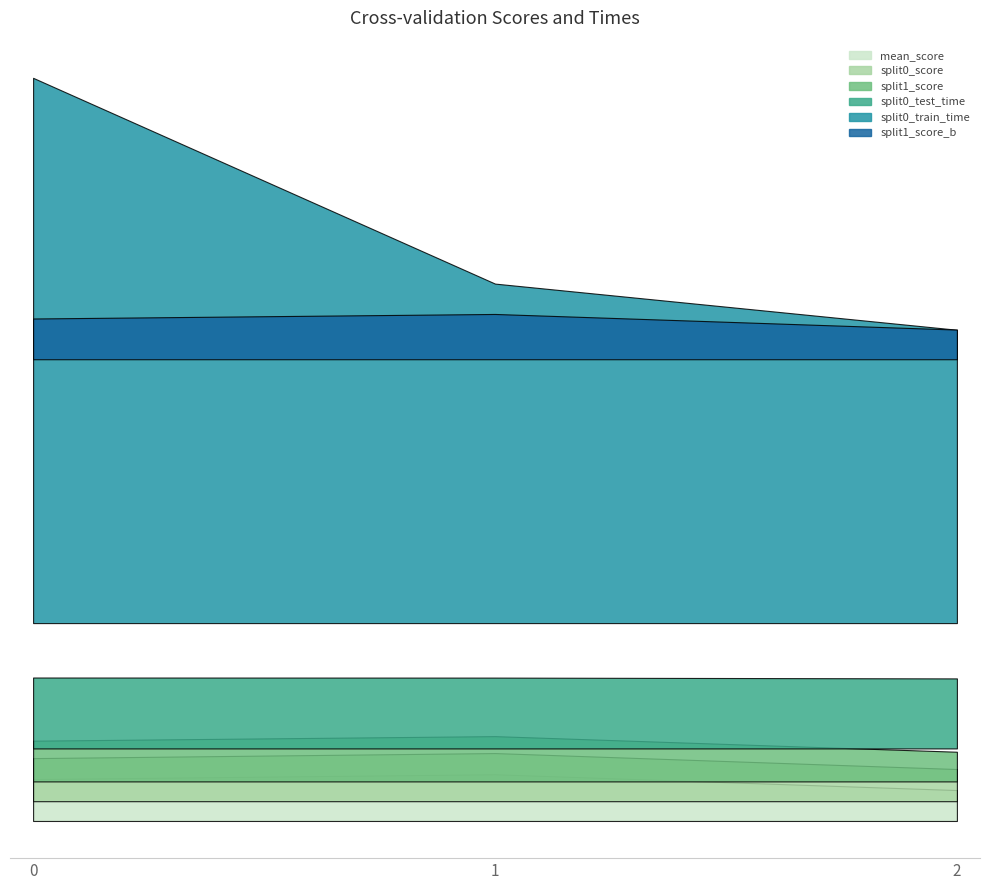

What is the value of the split0_test_time point at the 2nd from the left?

1.1